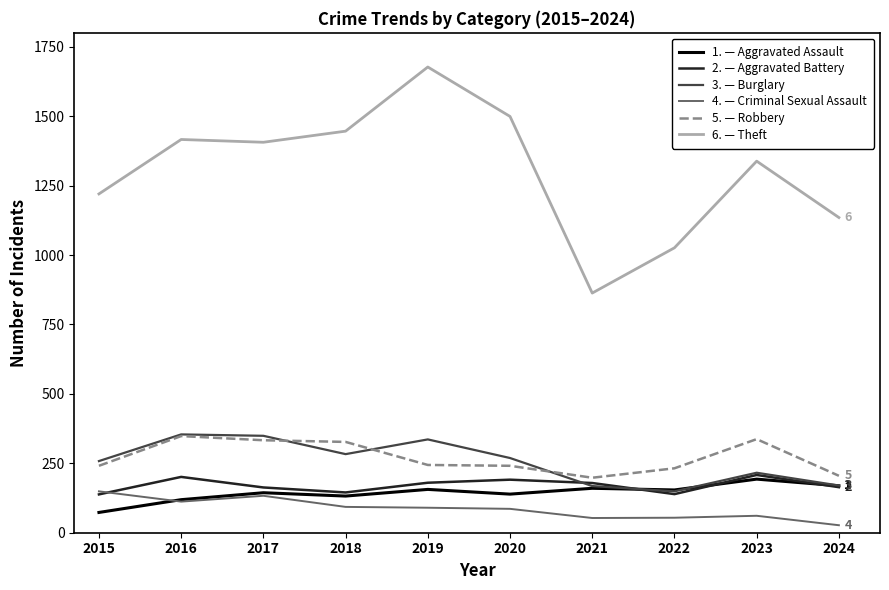

Which label corresponds to the largest value in the chart?

2019